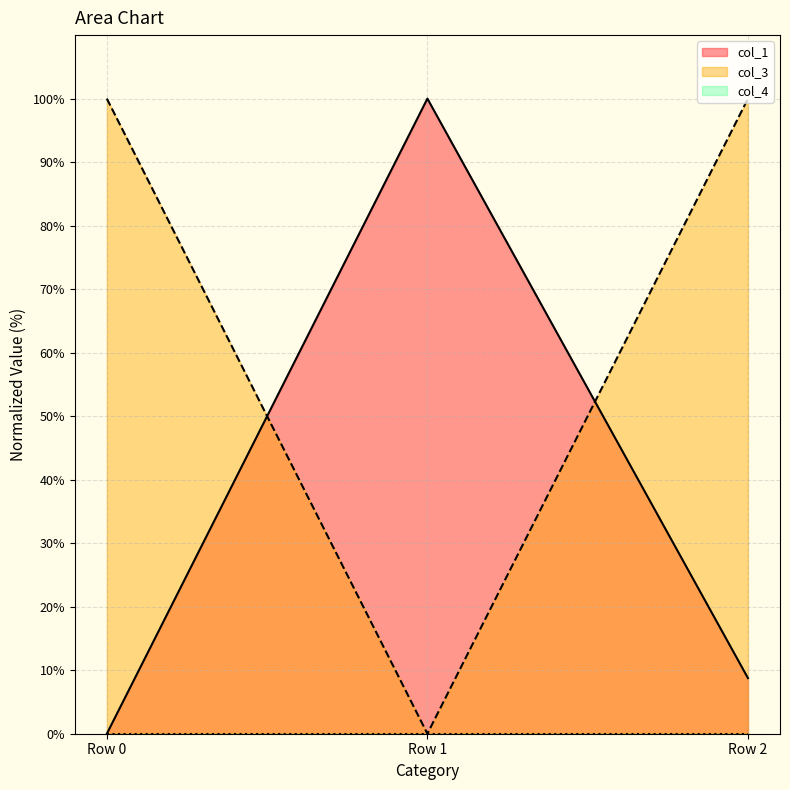

Which has a higher value, Row 0 or Row 1?

Row 1